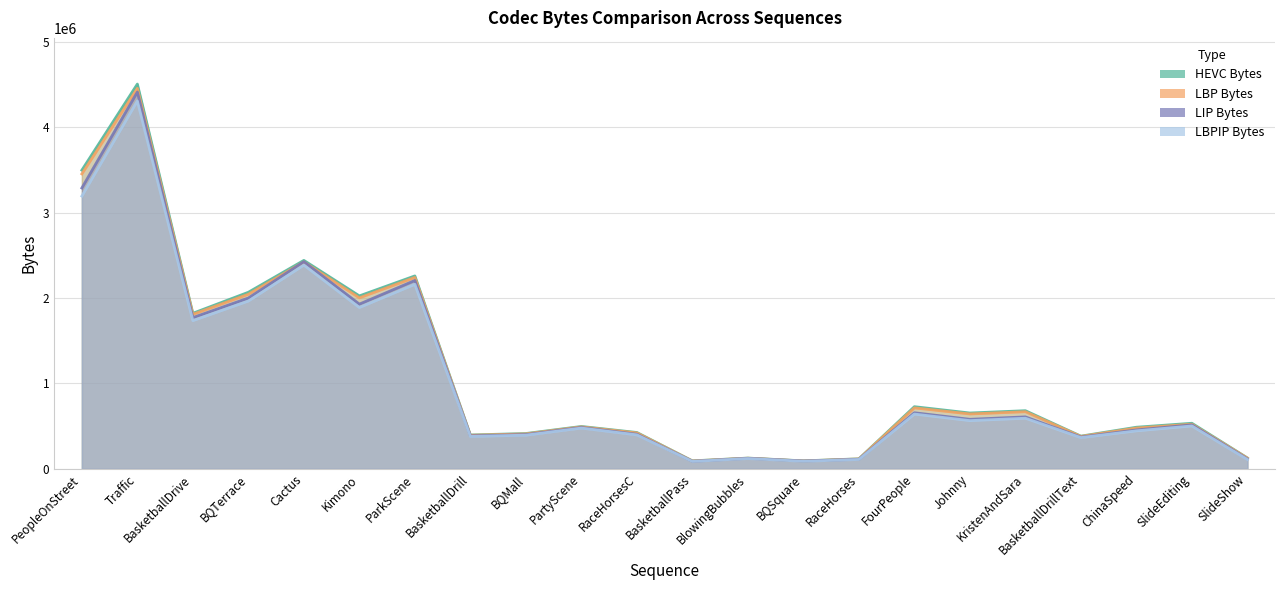

Which series has the largest total across all categories?

HEVC Bytes